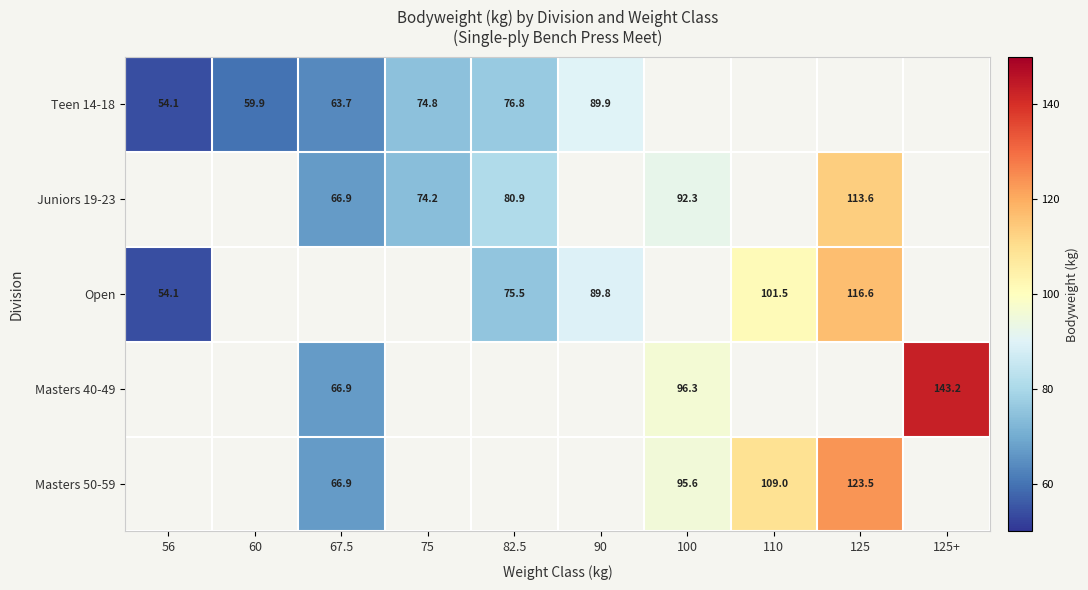

Between 100 and 56, which is larger?

56